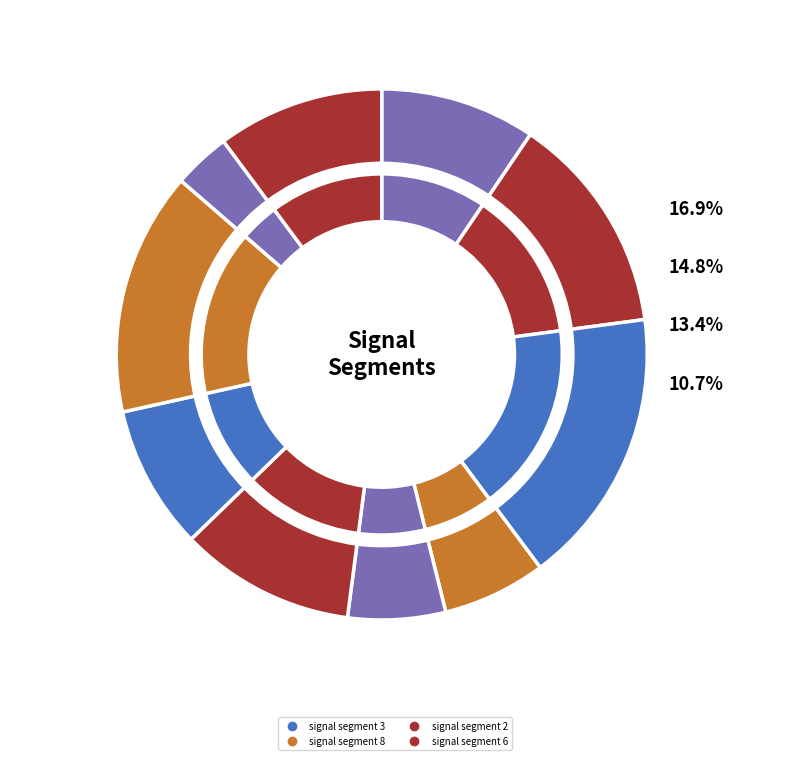

Is there a majority slice in this chart?

No